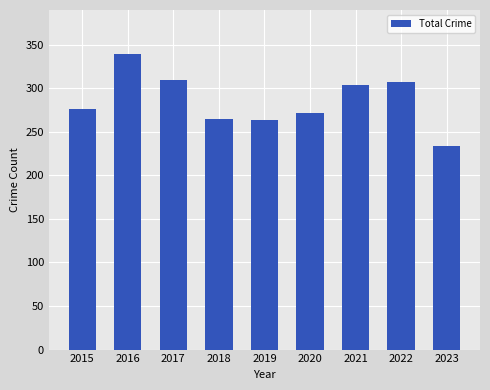

How many series are shown in this chart?

1